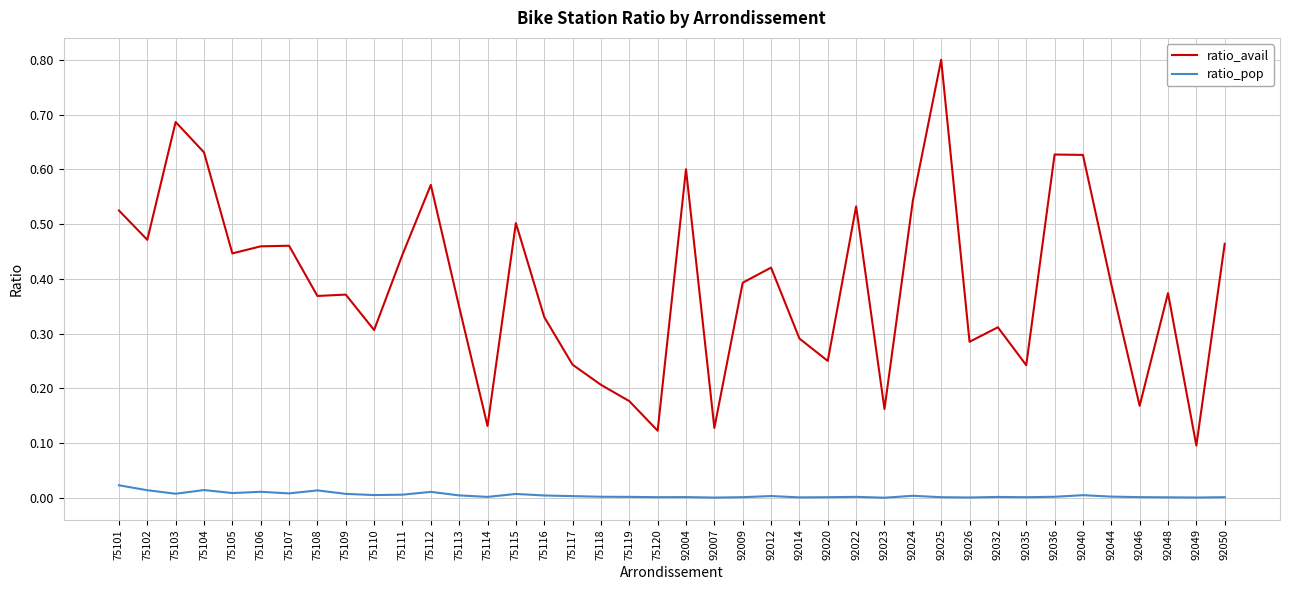

Is the value of ratio_avail at 75108 greater than the value of ratio_pop at 92026?

Yes